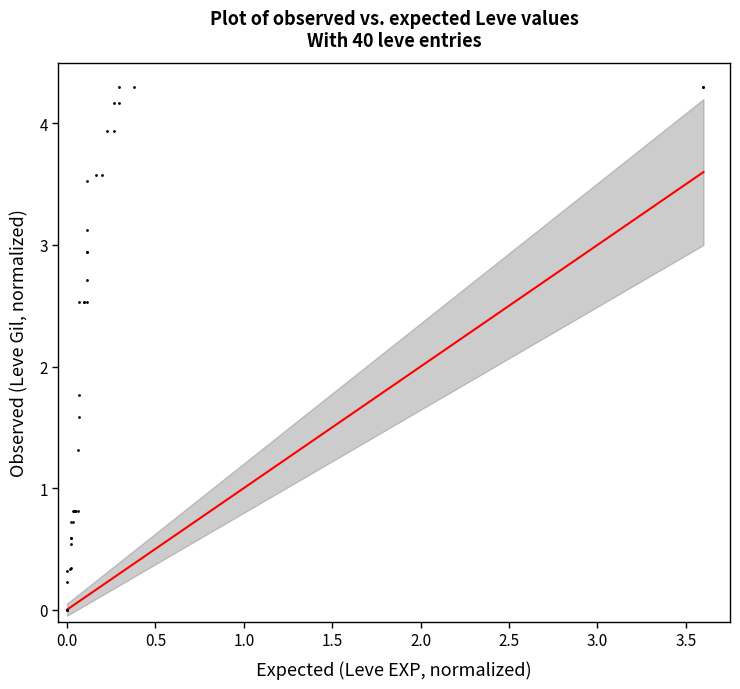

What Y value in the scatter plot is closest to 2?

1.8